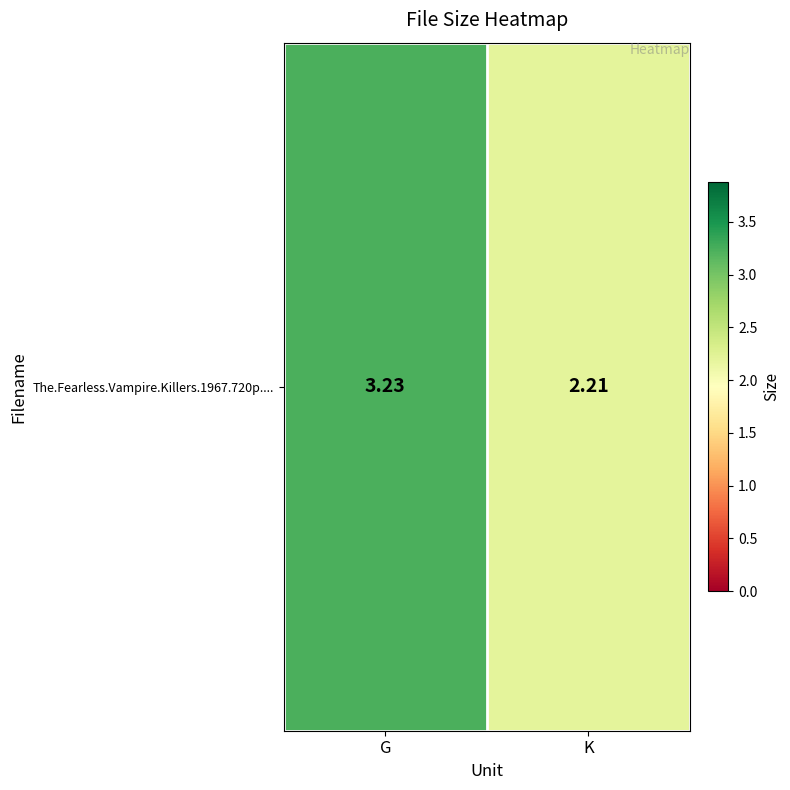

Count the values in the range 2 to 3.

1